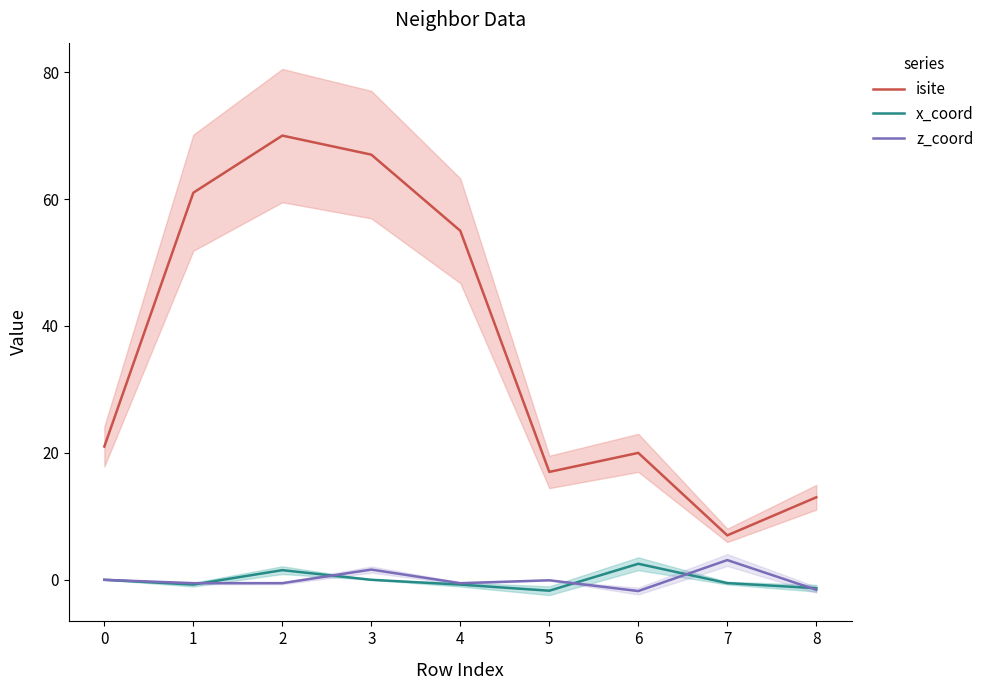

Reading left to right, list all the values displayed in this chart.

isite: 21.0	61.0	70.0	67.0	55.0	17.0	20.0	7.0	13.0
x_coord: 0.0	-0.8	1.5	-0.0	-0.8	-1.7	2.5	-0.5	-1.3
z_coord: 0.0	-0.5	-0.5	1.6	-0.5	-0.1	-1.8	3.1	-1.6